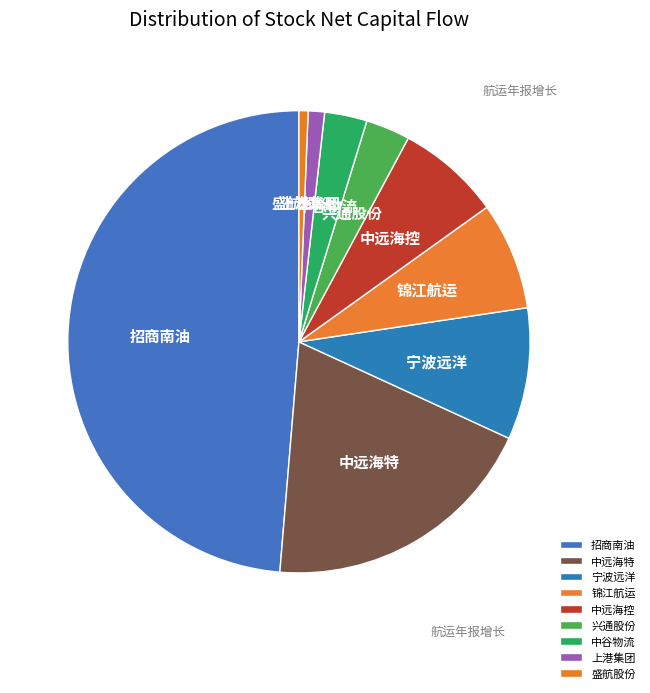

Does 宁波远洋 account for over 50% of the chart?

No